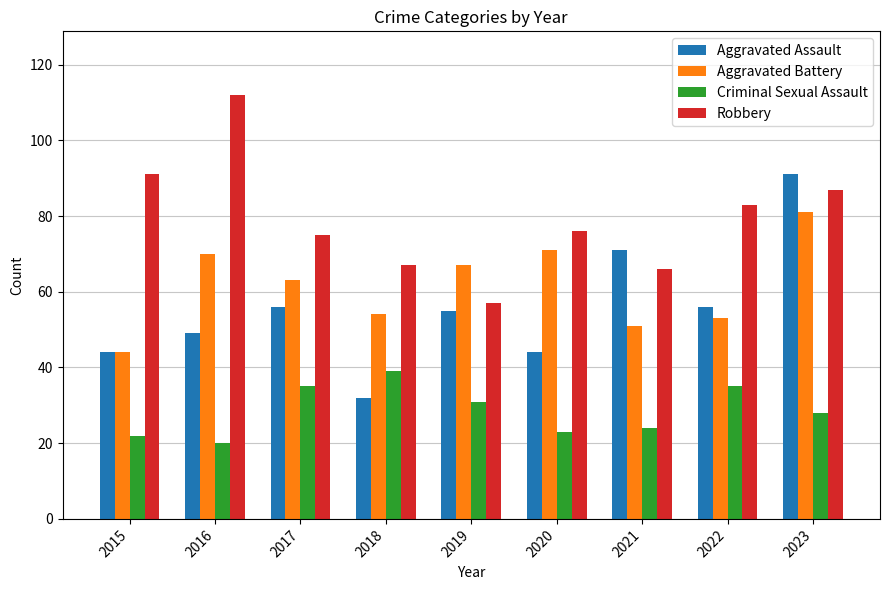

Which series has the widest spread of values?

Aggravated Assault